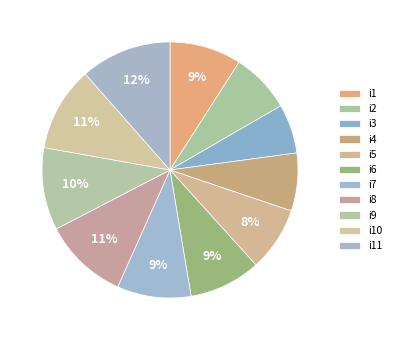

To the nearest percent, what is the average slice percentage?

9%